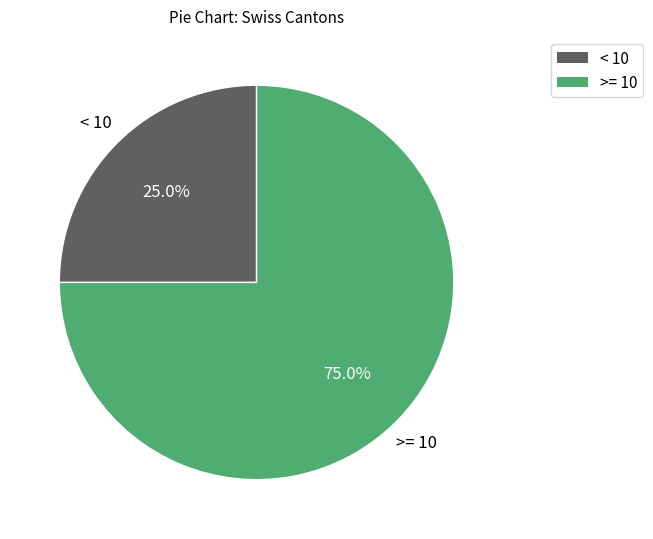

Is there any slice that represents more than half of the pie?

Yes